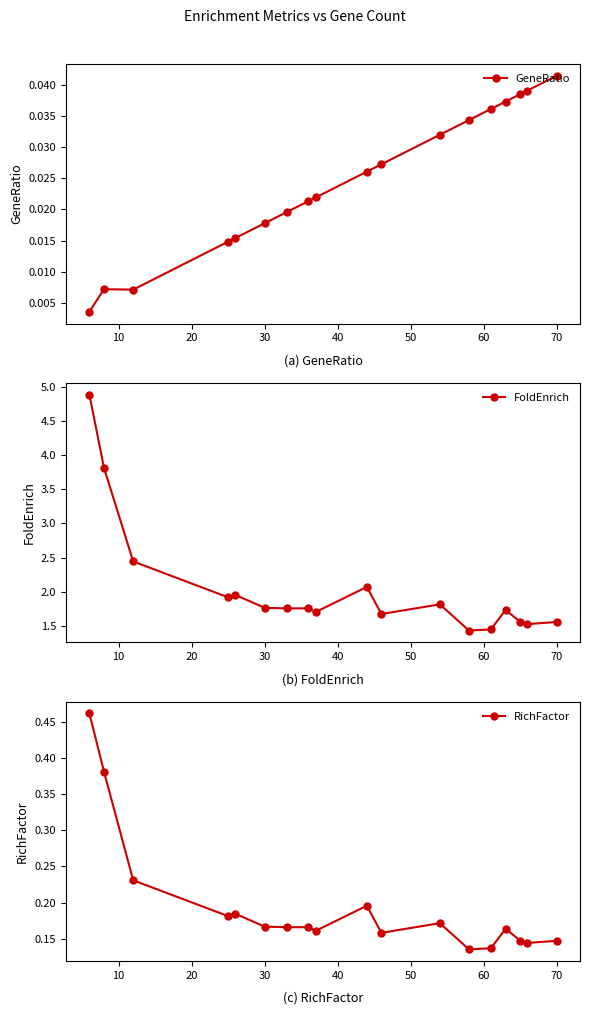

Which series has the widest spread of values?

FoldEnrich